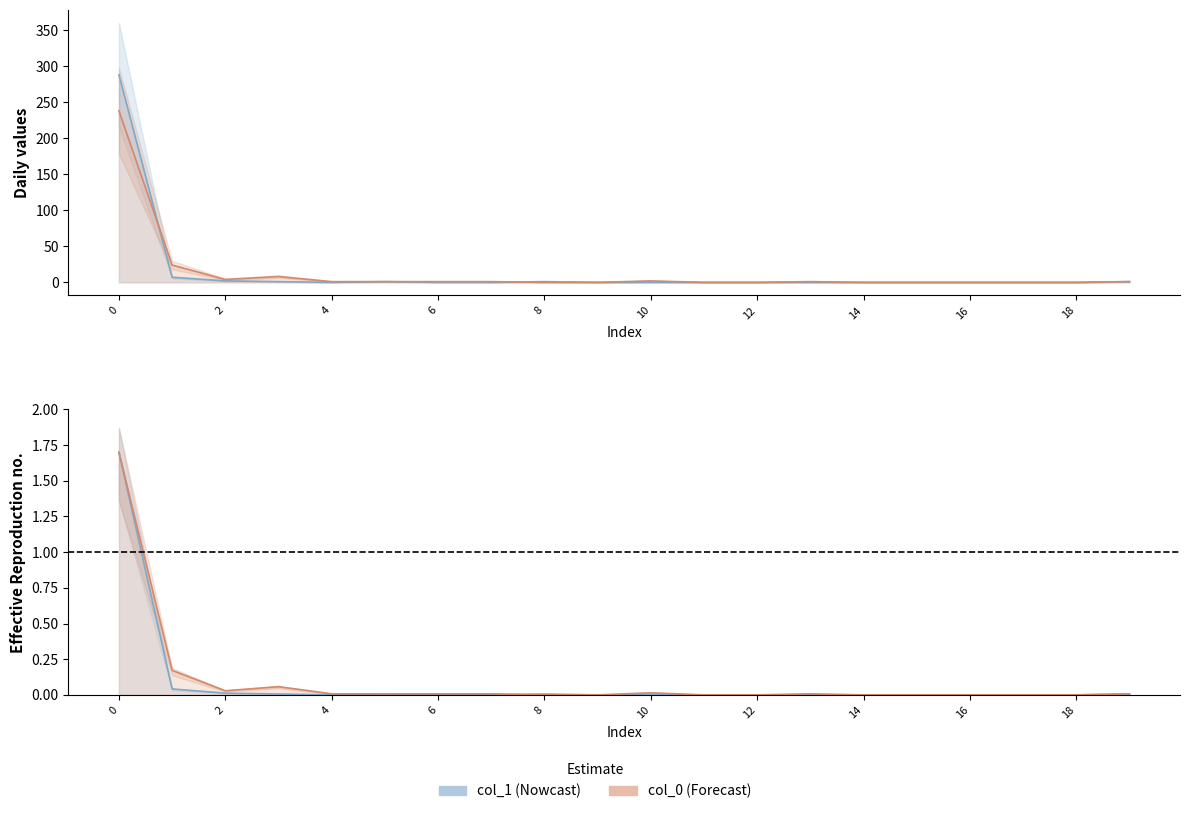

Reading left to right, list all the values displayed in this chart.

288	7	2	1	0	1	0	0	1	0	0	0	0	0	0	0	0	0	0	1